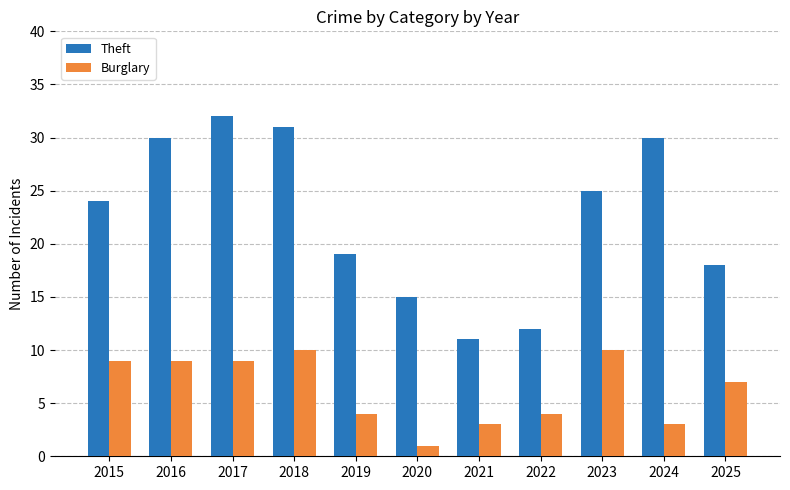

The Theft series shows 30 at 2016. True or false?

True